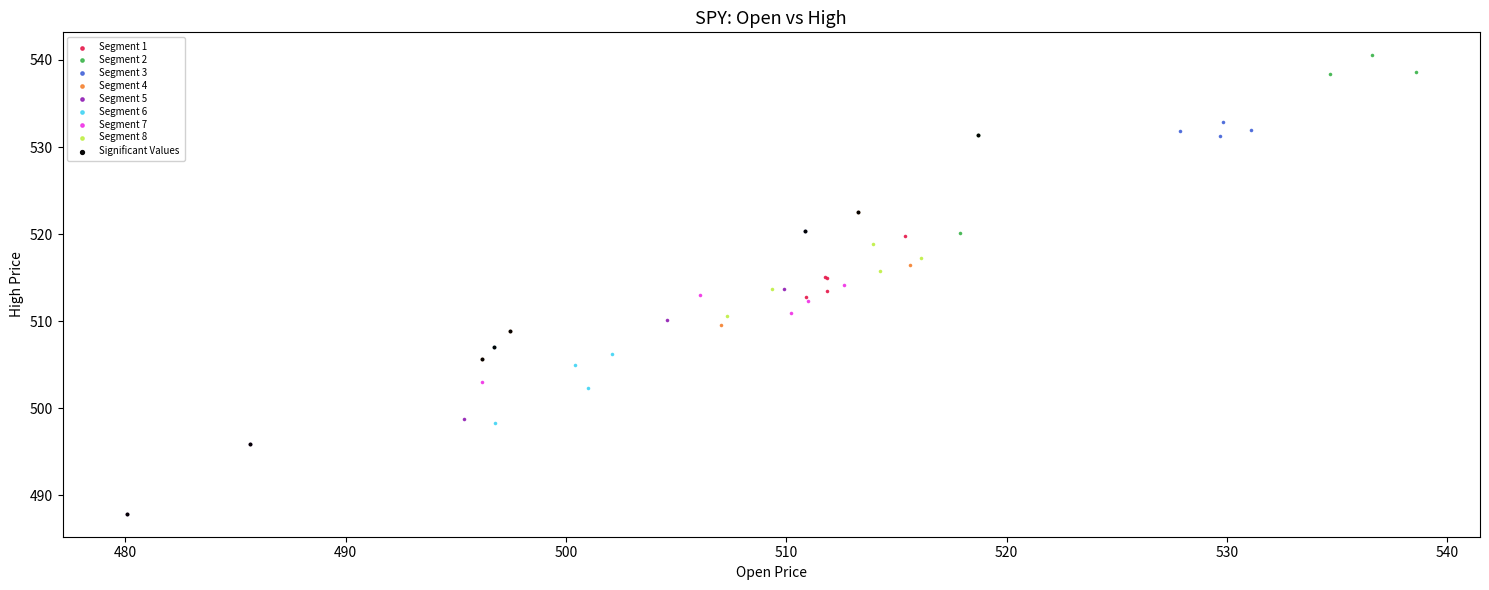

Which series reaches the maximum Y coordinate?

Segment 2